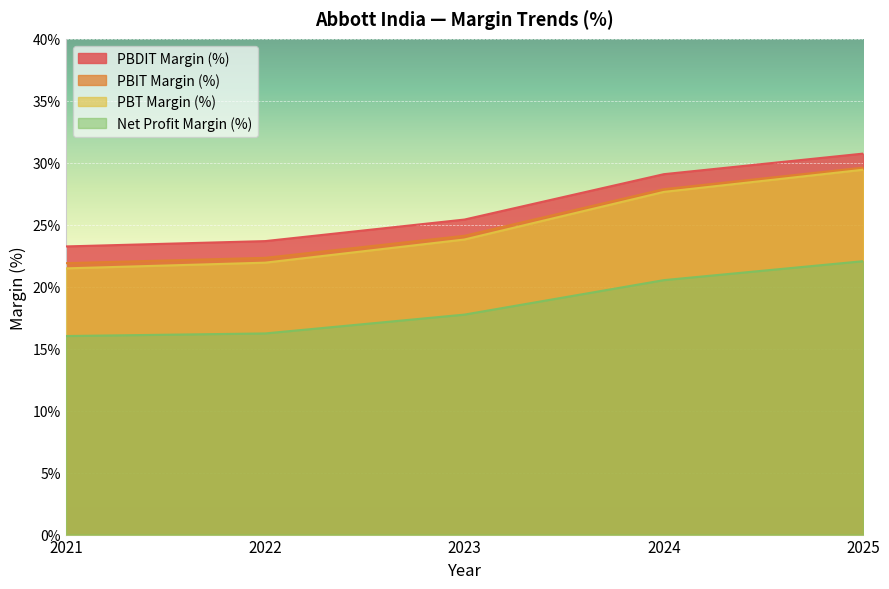

The value of Net Profit Margin (%) at 2022 is 24.7. True or false?

False